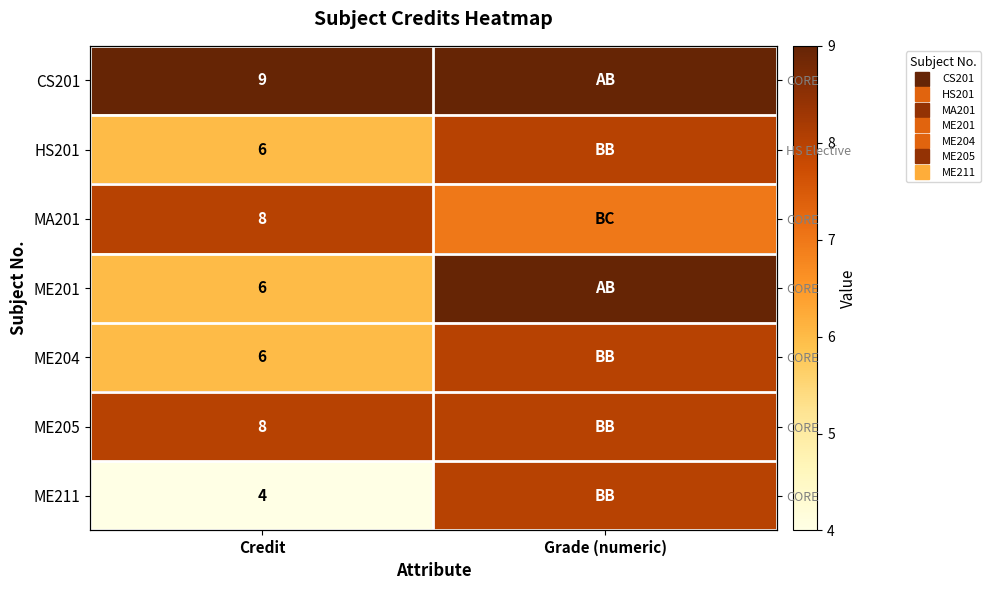

At how many categories does at least one series exceed 4?

2